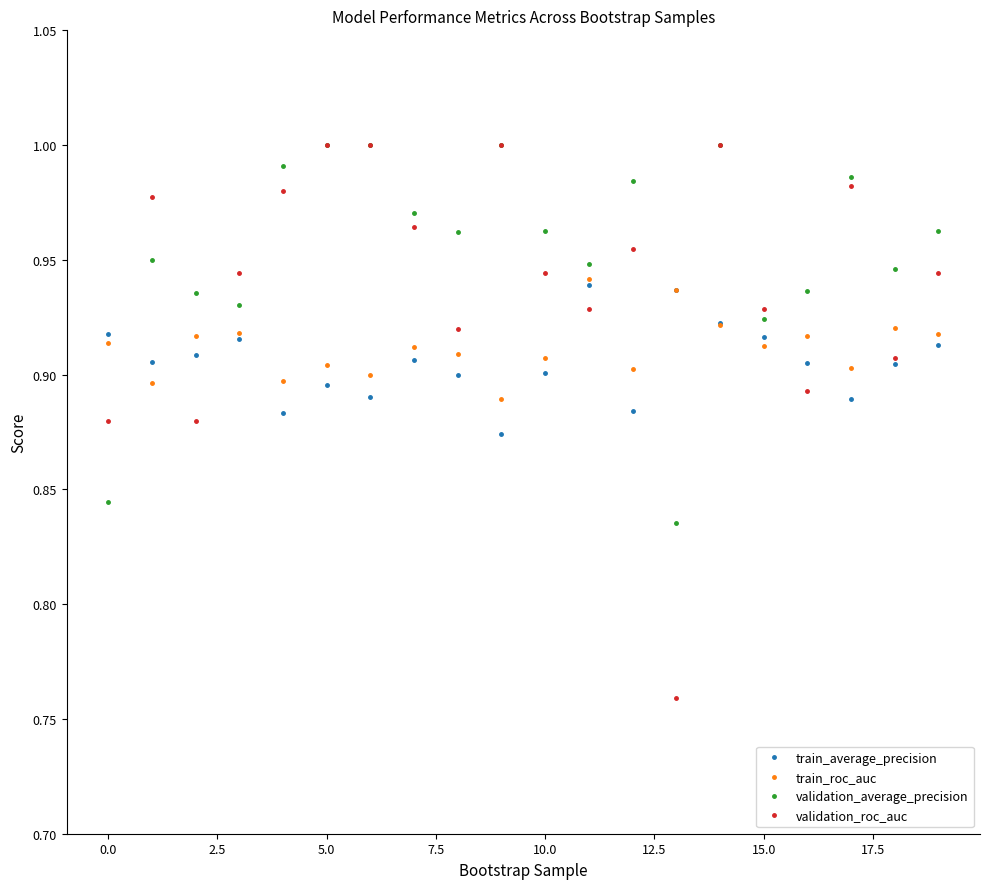

At how many categories does at least one series exceed 0?

20